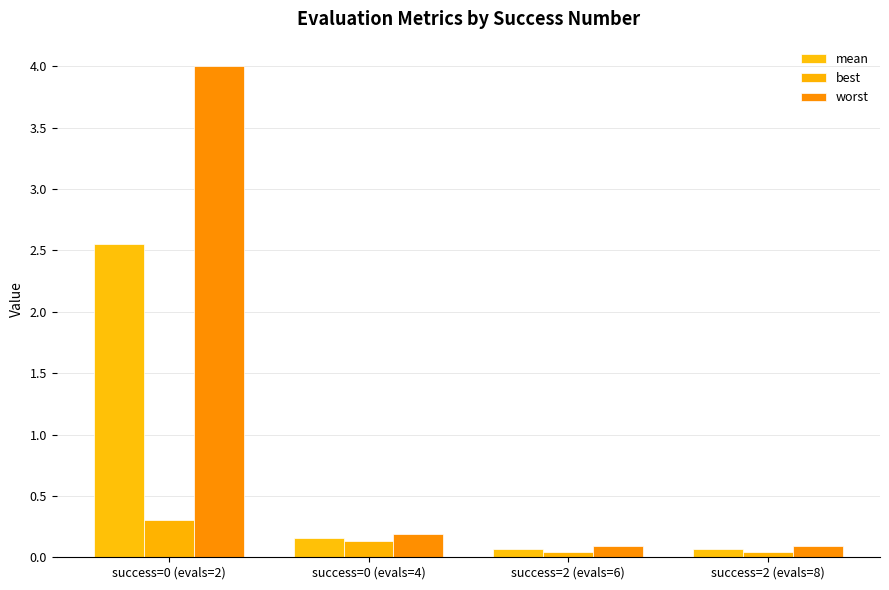

What is the label of the 3rd bar from the right?

success=0 (evals=4)